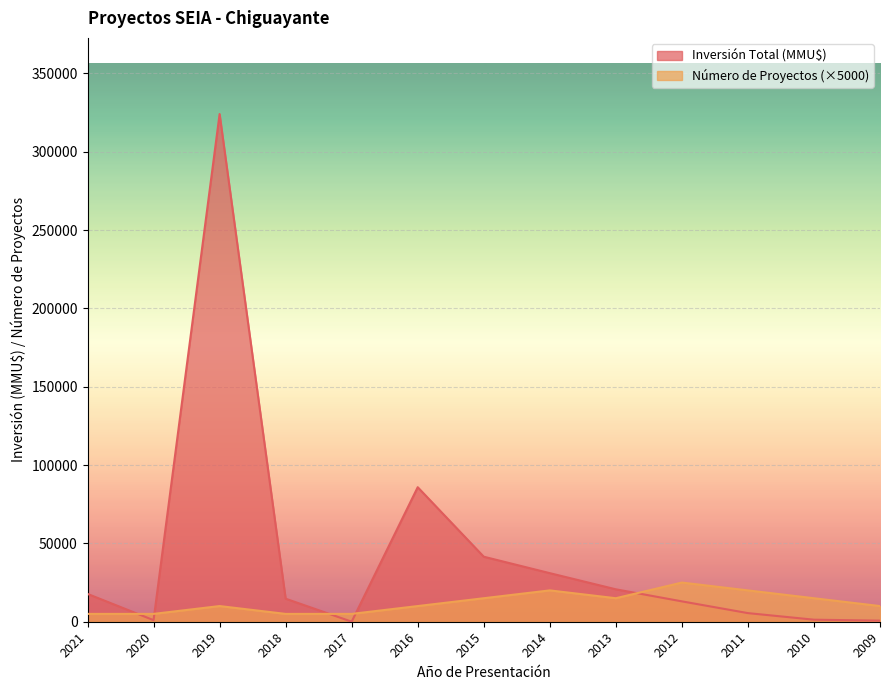

After their last crossing, which series has the higher values: Inversión Total (MMU$) or Número de Proyectos?

Número de Proyectos